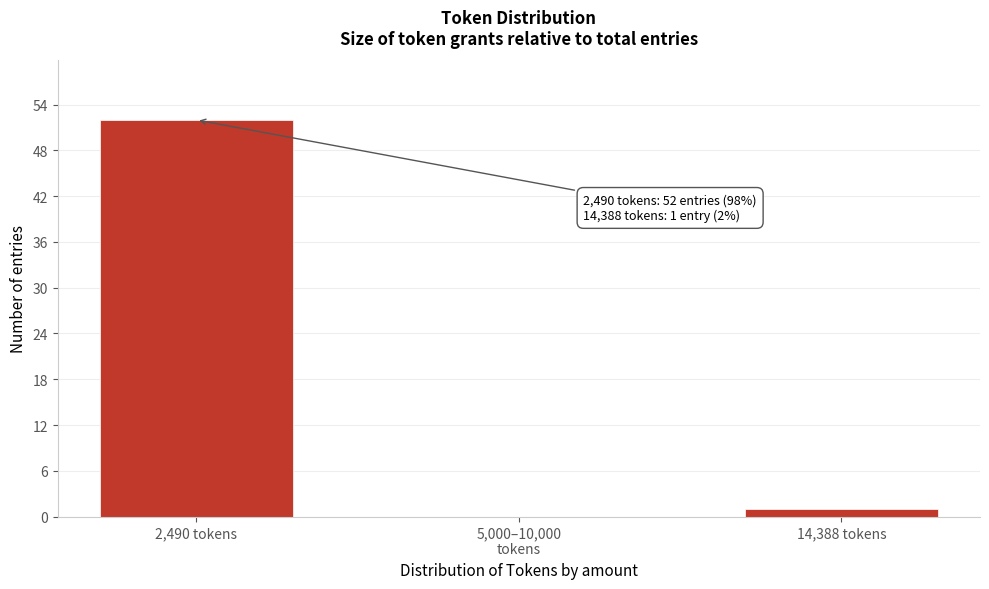

What is the maximum value shown in the chart?

52